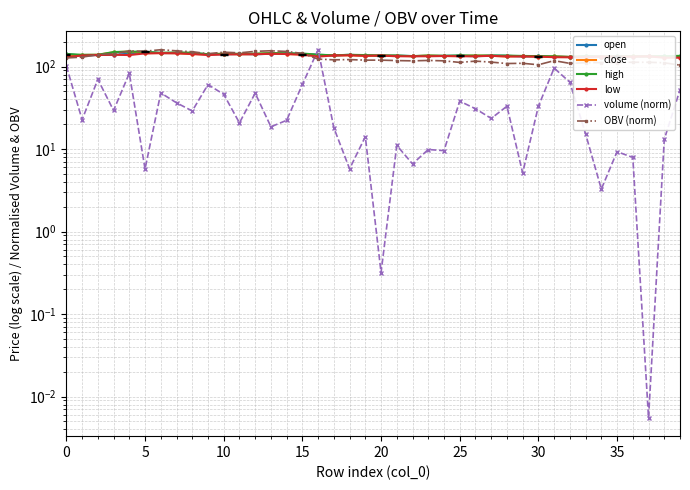

How many interior local peaks does the open series have?

11